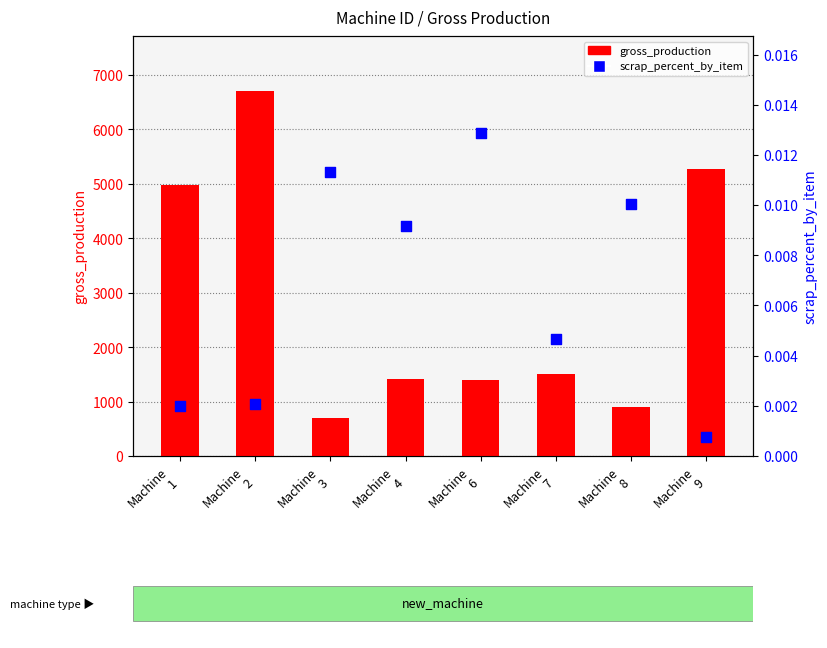

Which series contains the lowest Y value?

scrap_percent_by_item